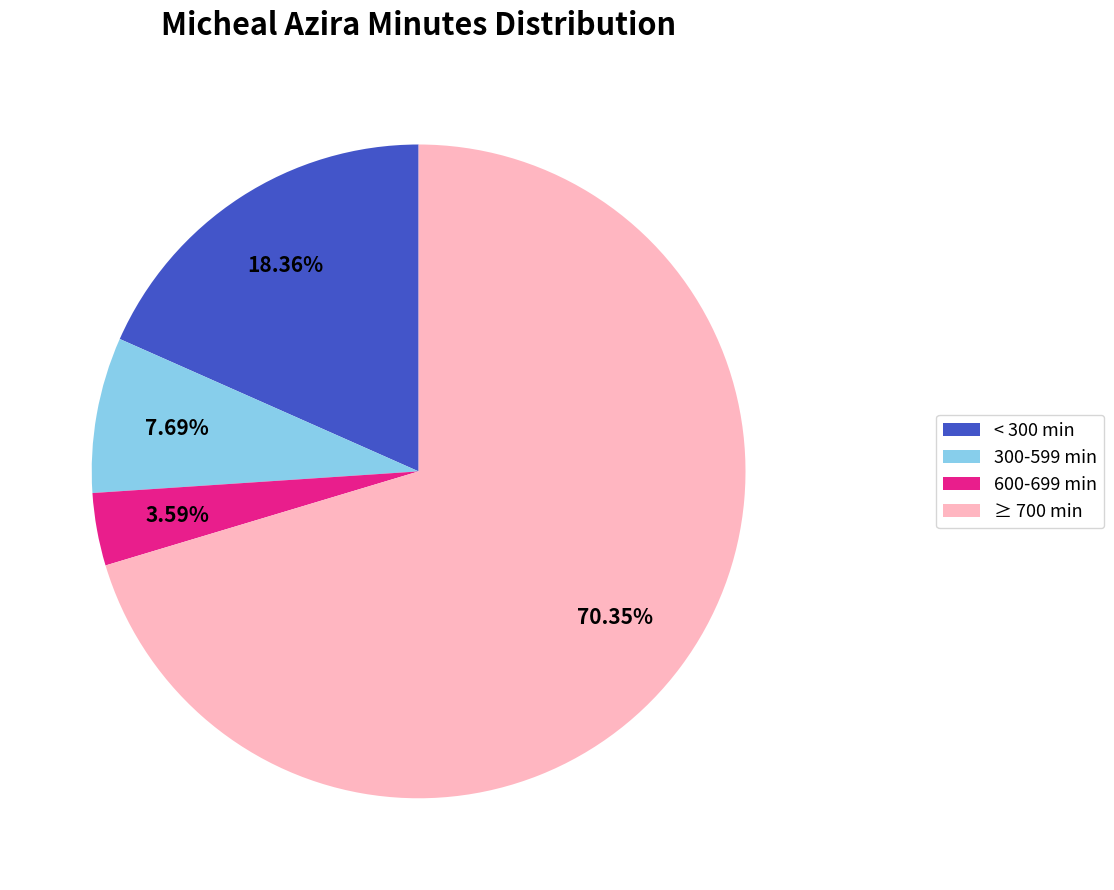

Count the number of slices in the pie.

4